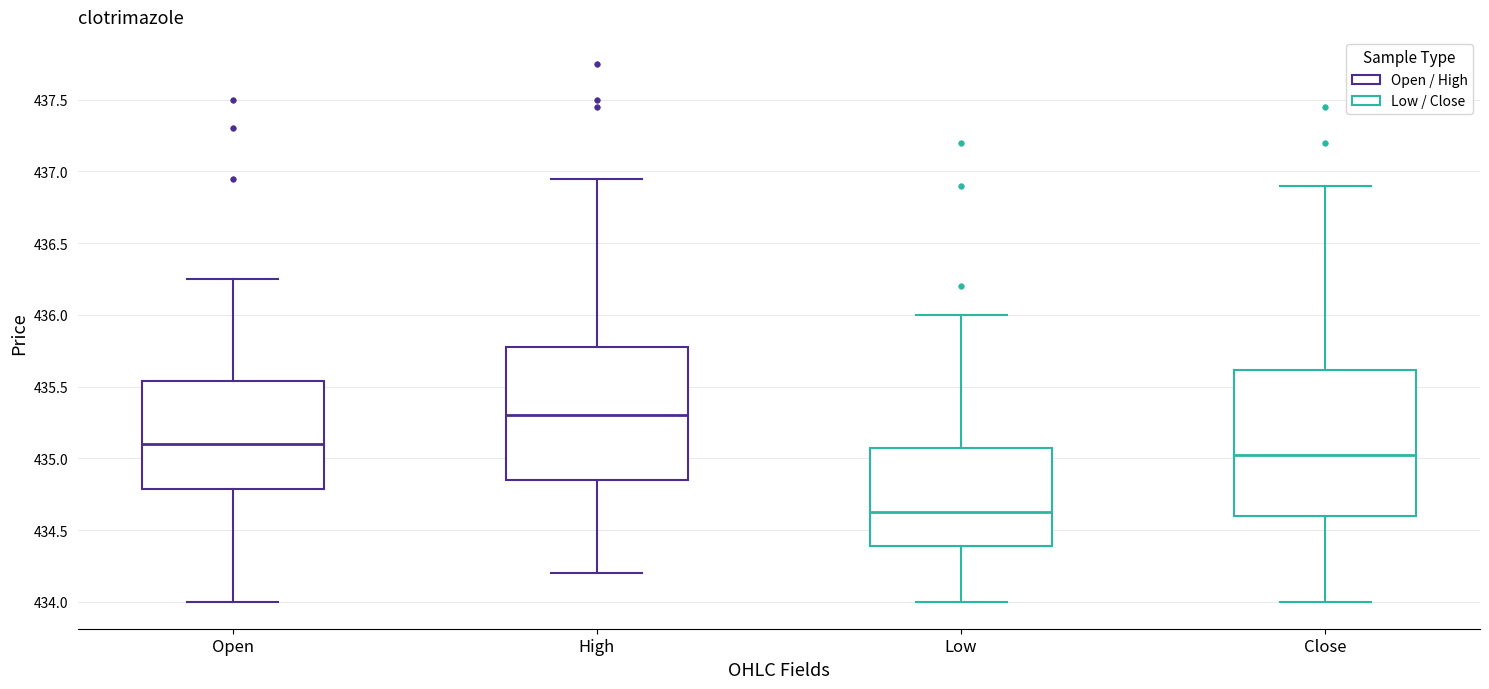

Reading left to right, transcribe this box plot: for each box, give where its median line is, the range the box spans, and where its two whiskers end, as read against the y-axis. The values are not printed on the chart, so give them approximately, as read against the axis.

Open: median 435.10, box 434.80 to 435.55, whiskers 434.00 to 436.25
High: median 435.30, box 434.85 to 435.80, whiskers 434.20 to 436.95
Low: median 434.65, box 434.40 to 435.10, whiskers 434.00 to 436.00
Close: median 435.05, box 434.60 to 435.60, whiskers 434.00 to 436.90